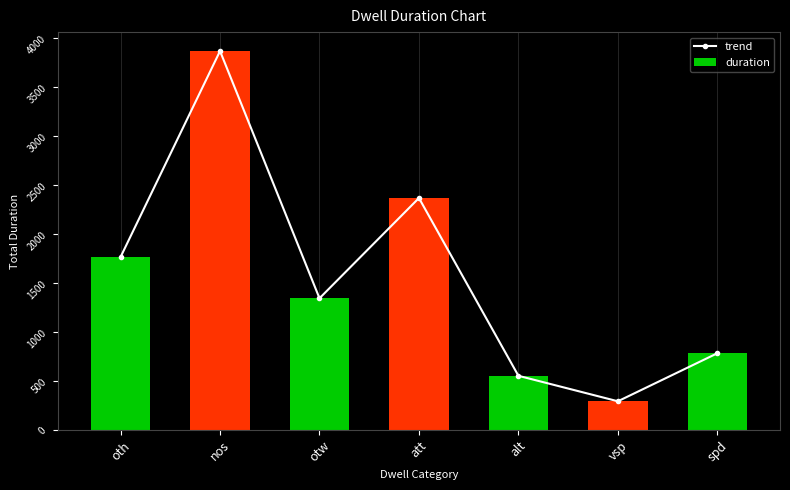

At vsp, list the series in order from smallest to largest.

trend, duration